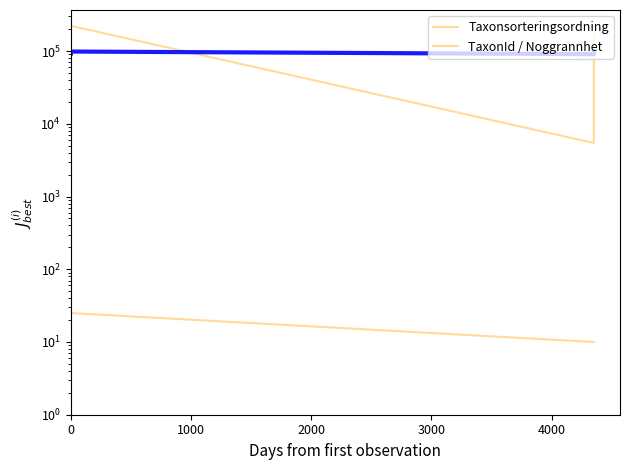

How many categories are shown in the chart?

5